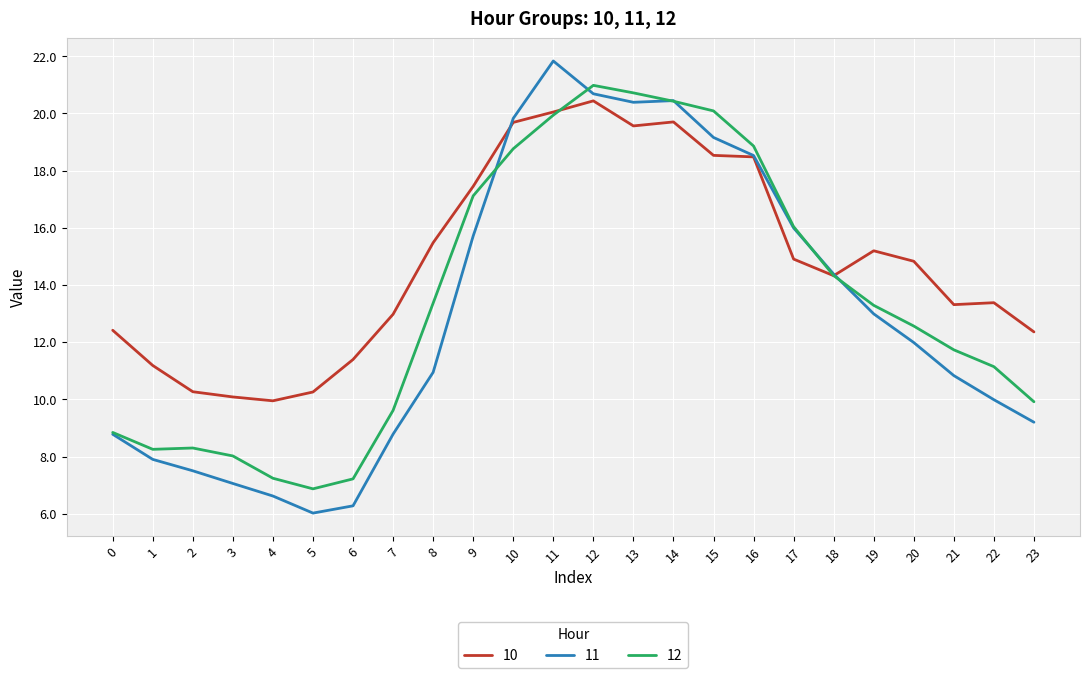

What are all the series names shown in the legend?

10, 11, 12